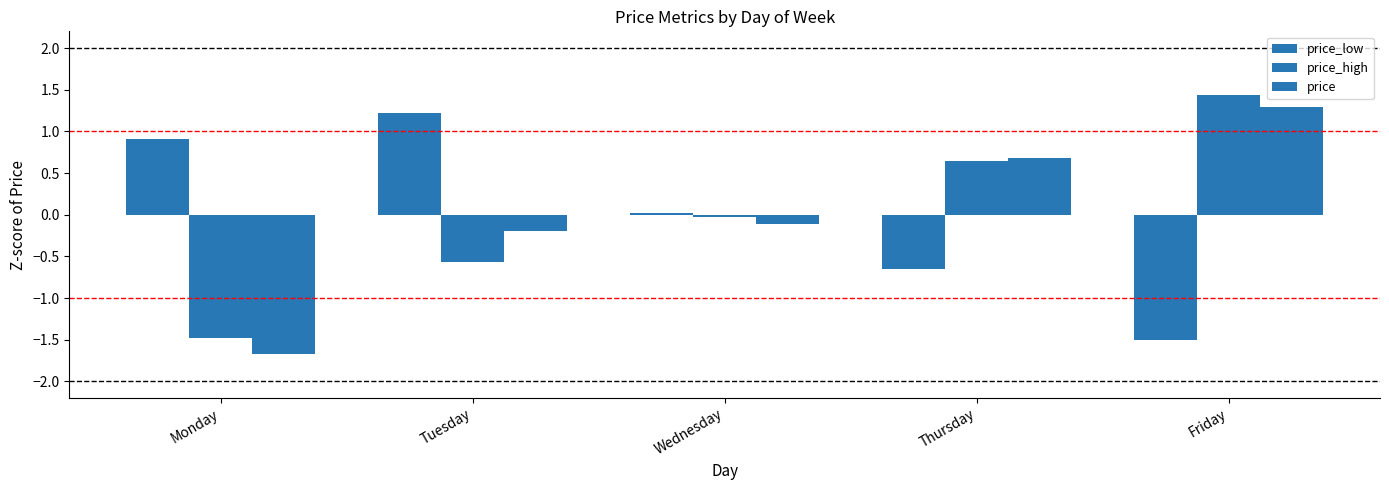

How many values in price_low are above zero?

3